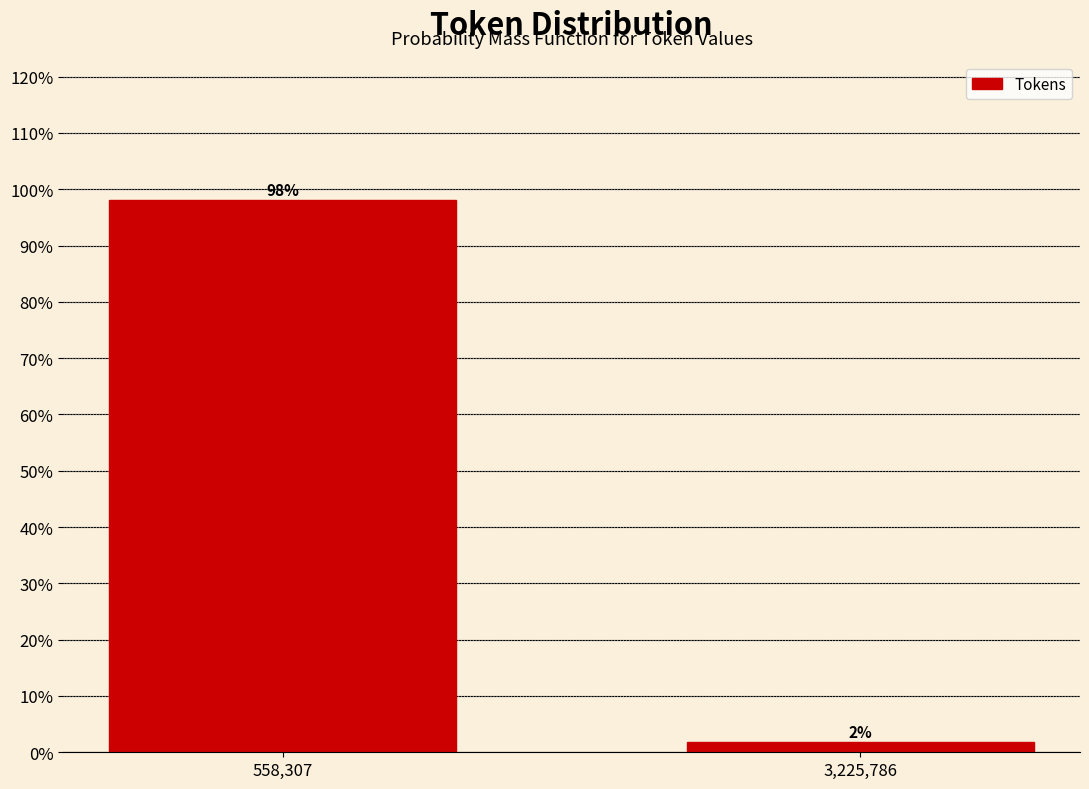

Where does the data first go above 98?

558,307